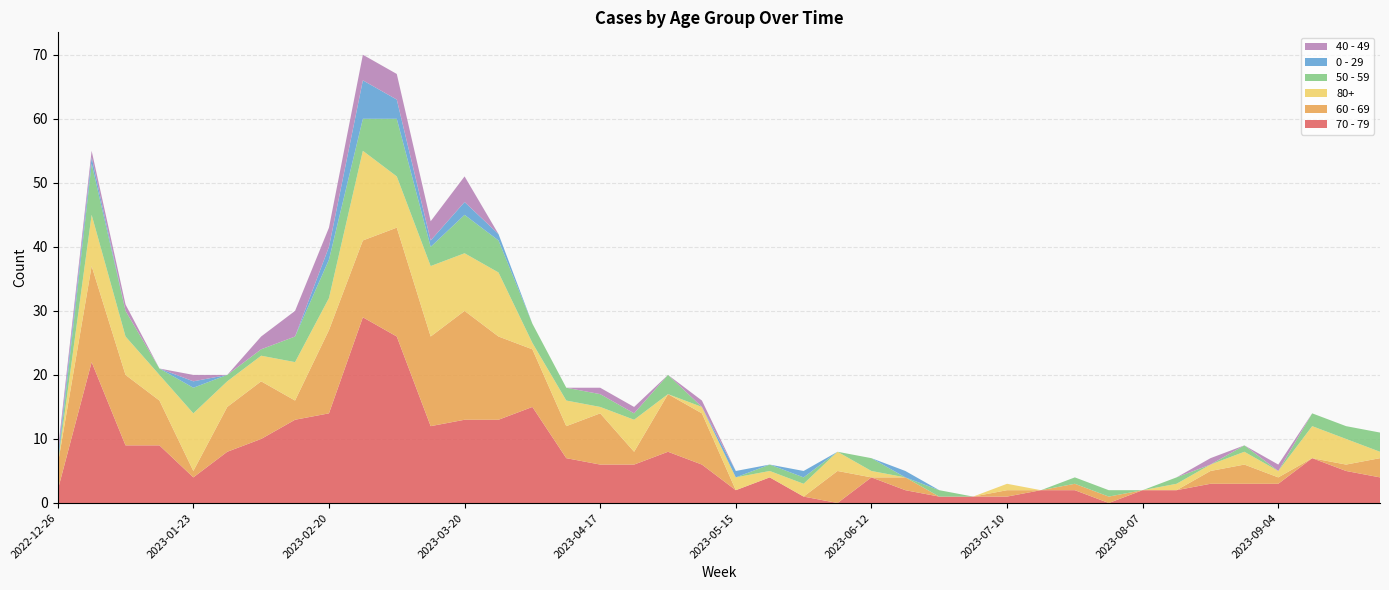

Reading left to right, extract all data points from this chart.

70 - 79: 2	22	9	9	4	8	10	13	14	29	26	12	13	13	15	7	6	6	8	6	2	4	1	0	4	2	1	1	1	2	2	0	2	2	3	3	3	7	5	4
60 - 69: 4	15	11	7	1	7	9	3	13	12	17	14	17	13	9	5	8	2	9	8	0	0	0	5	0	2	0	0	1	0	1	1	0	0	2	3	1	0	1	3
80+: 0	8	6	4	9	4	4	6	5	14	8	11	9	10	1	4	1	5	0	1	2	1	2	3	1	0	0	0	1	0	0	0	0	1	1	2	1	5	4	1
50 - 59: 0	8	4	1	4	1	1	4	6	5	9	3	6	5	3	2	2	1	3	0	0	1	1	0	2	0	1	0	0	0	1	1	0	1	0	1	0	2	2	3
0 - 29: 1	1	0	0	1	0	0	0	2	6	3	1	2	1	0	0	0	0	0	0	1	0	1	0	0	1	0	0	0	0	0	0	0	0	0	0	0	0	0	0
40 - 49: 1	1	1	0	1	0	2	4	3	4	4	3	4	0	0	0	1	1	0	1	0	0	0	0	0	0	0	0	0	0	0	0	0	0	1	0	1	0	0	0